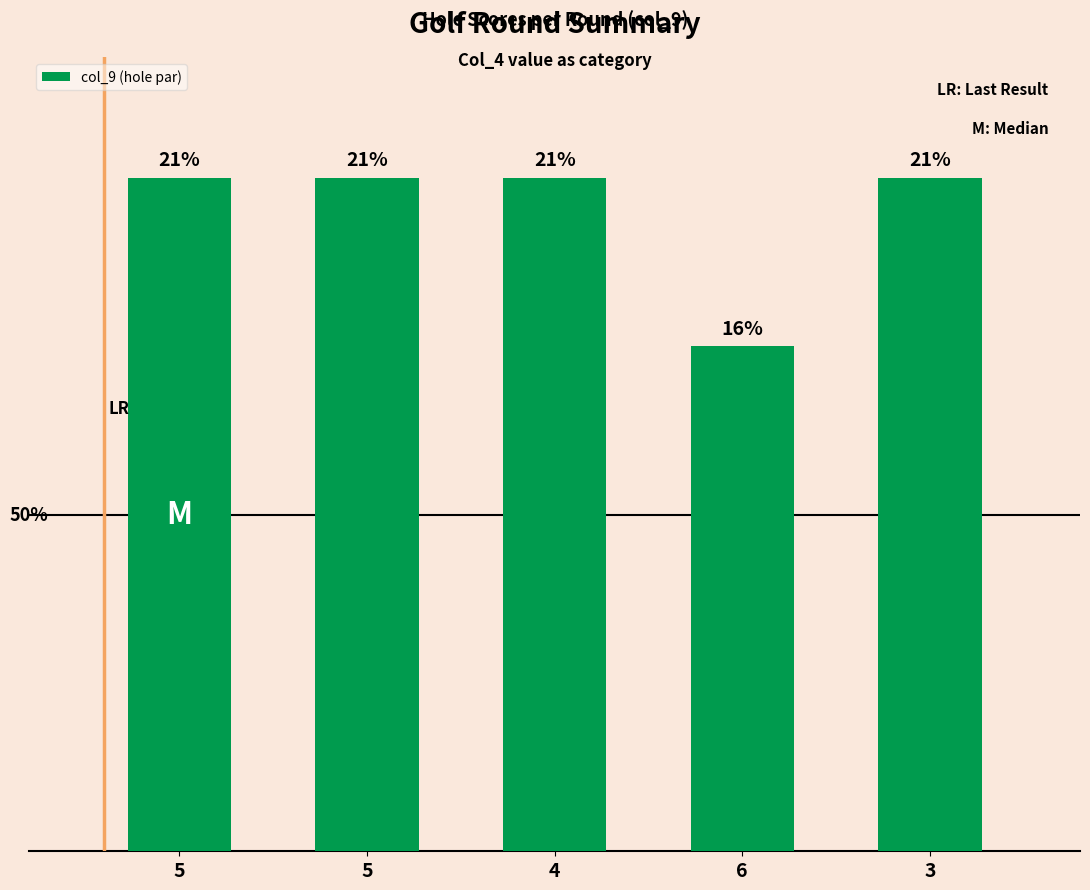

Does the chart contain any negative values?

No